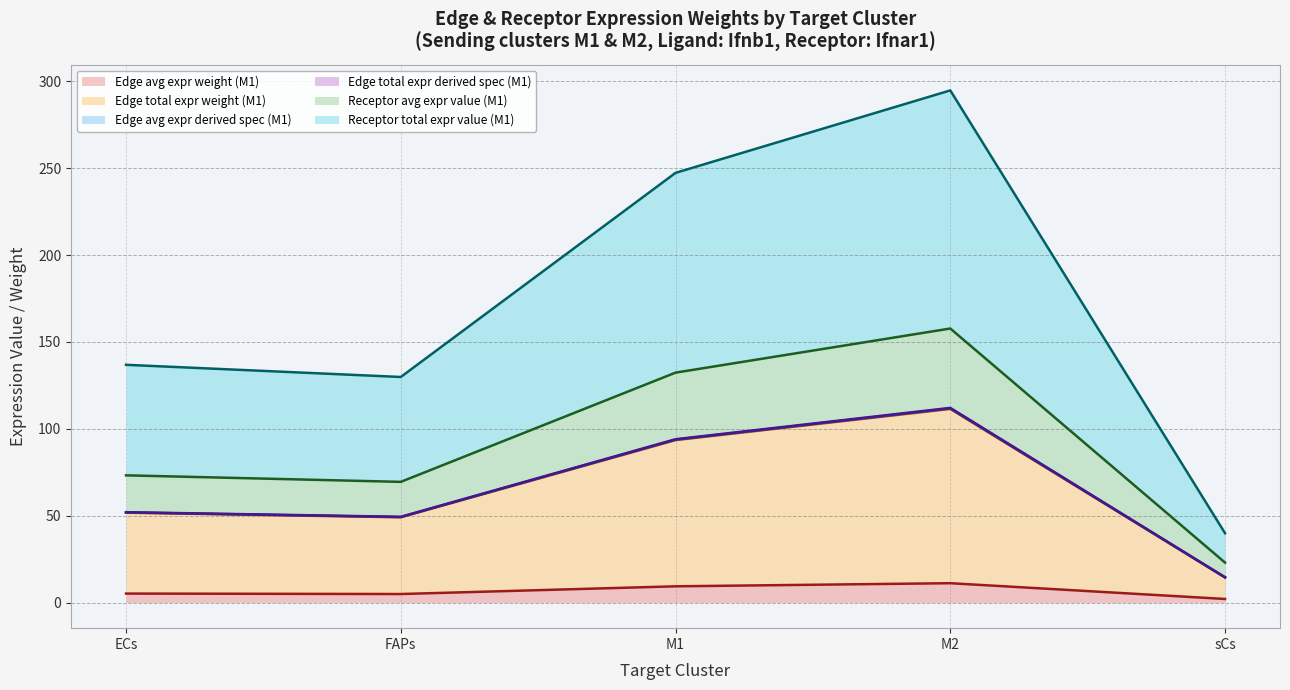

Does the chart have visible grid lines?

Yes